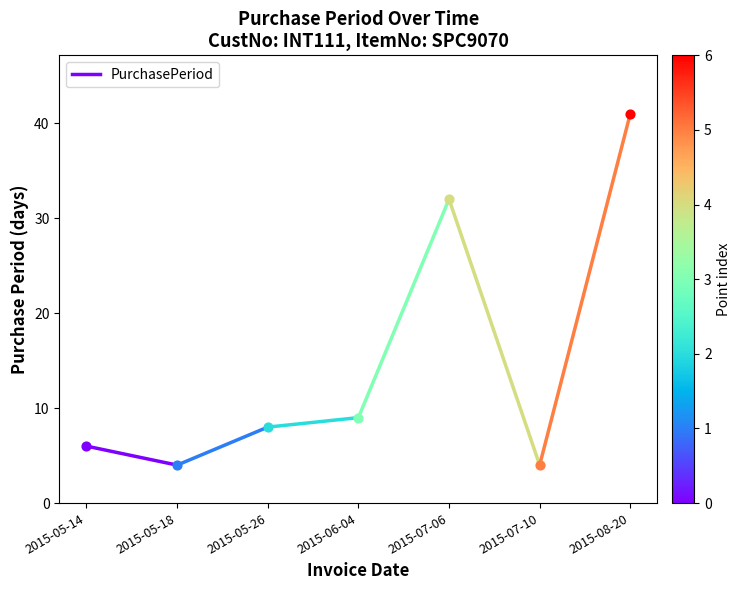

What is the ratio of the value at 2015-05-14 to the value at 2015-05-18?

1.5